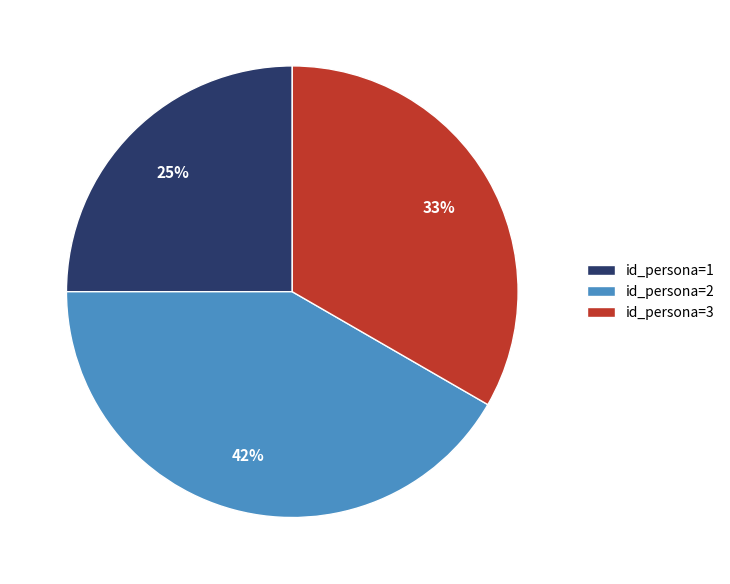

True or false: id_persona=2 accounts for 42% of the total.

True